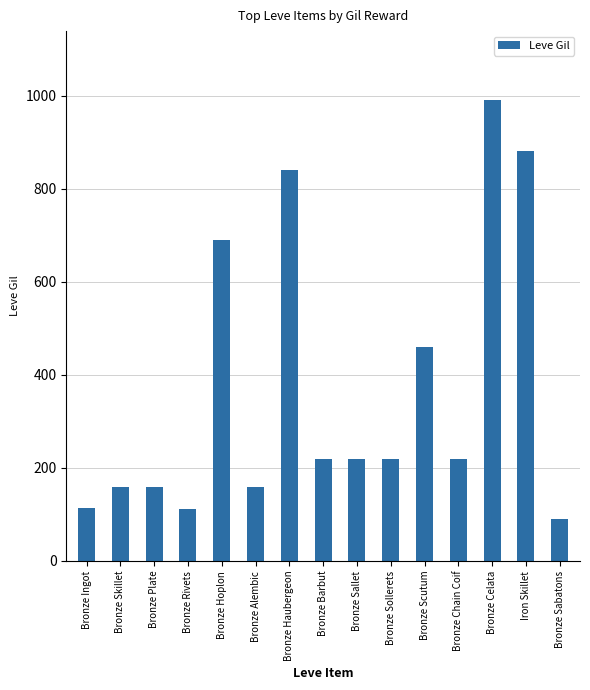

At which category does the chart reach its minimum across all series?

Bronze Sabatons